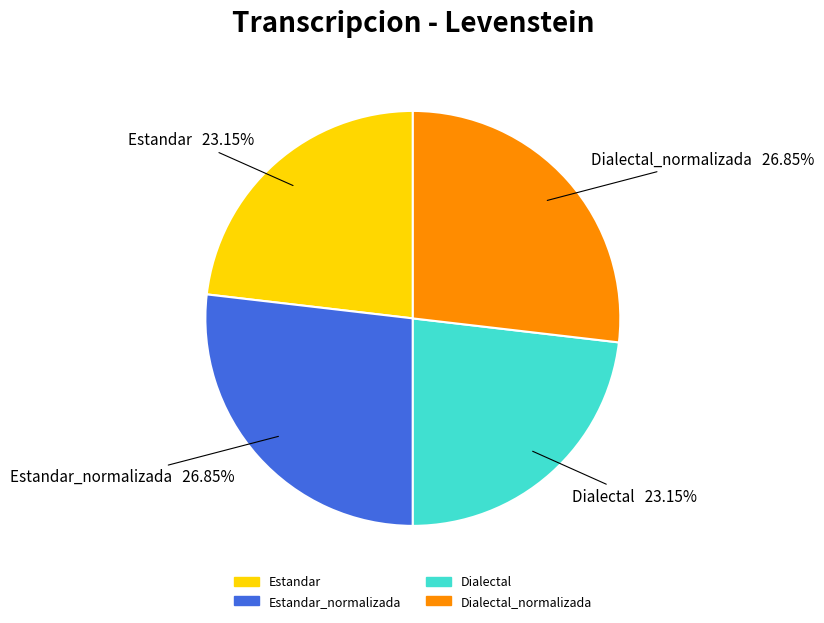

Is there a majority slice in this chart?

No